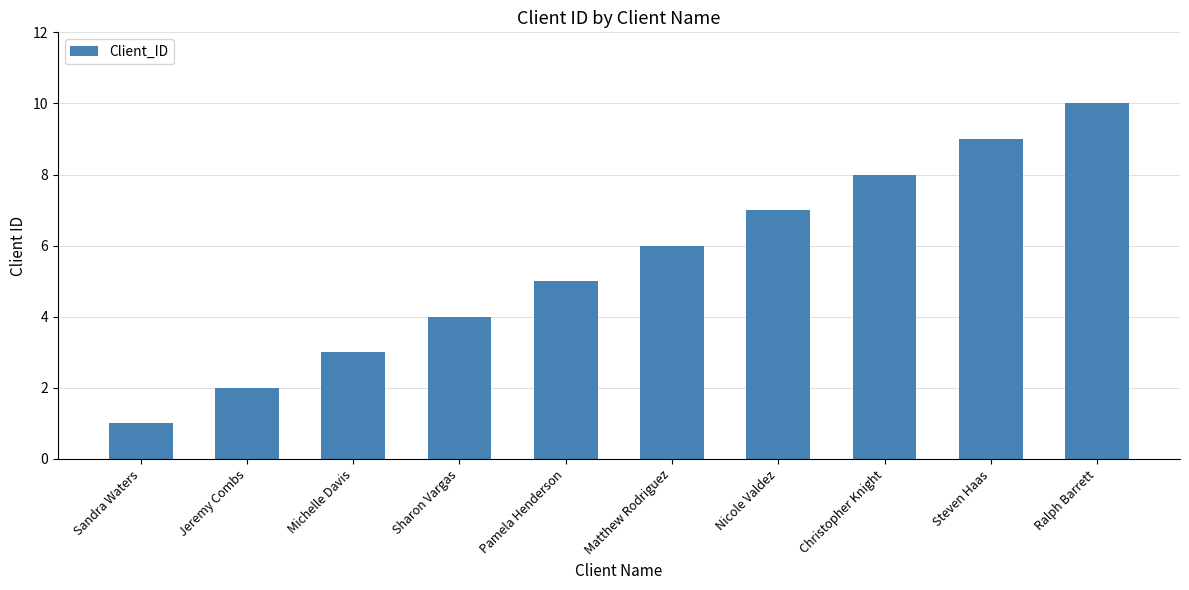

What position from the right is Nicole Valdez?

4